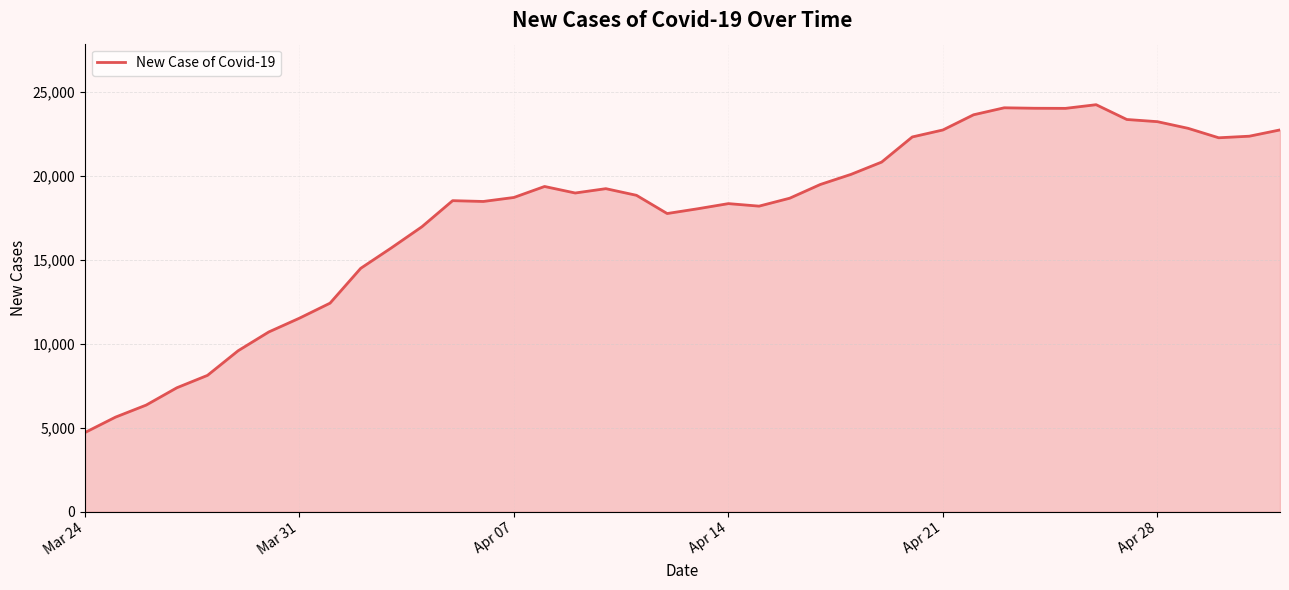

Is this an area chart (filled region under the line)?

Yes